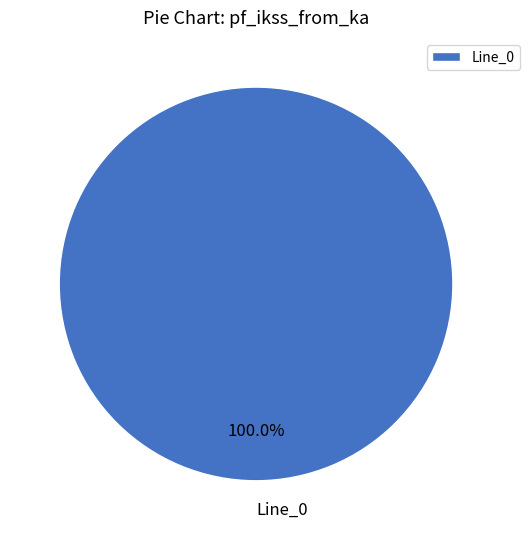

Rank the categories by value from highest to lowest.

Line_0